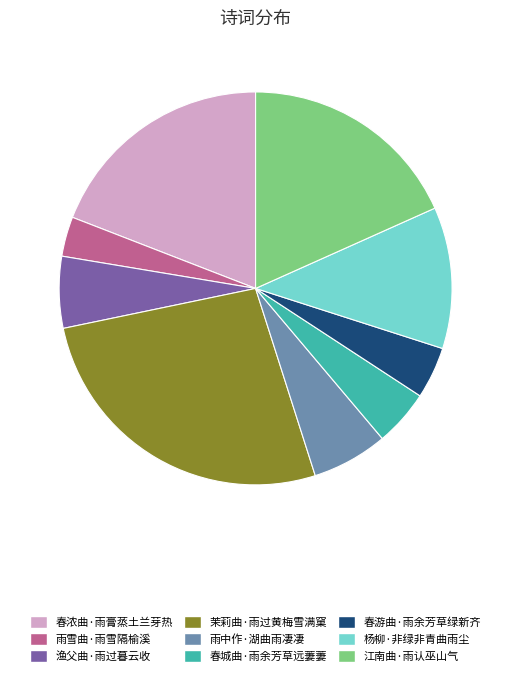

Between 茉莉曲·雨过黄梅雪满窠 and 雨雪曲·雨雪隔榆溪, which is larger?

茉莉曲·雨过黄梅雪满窠